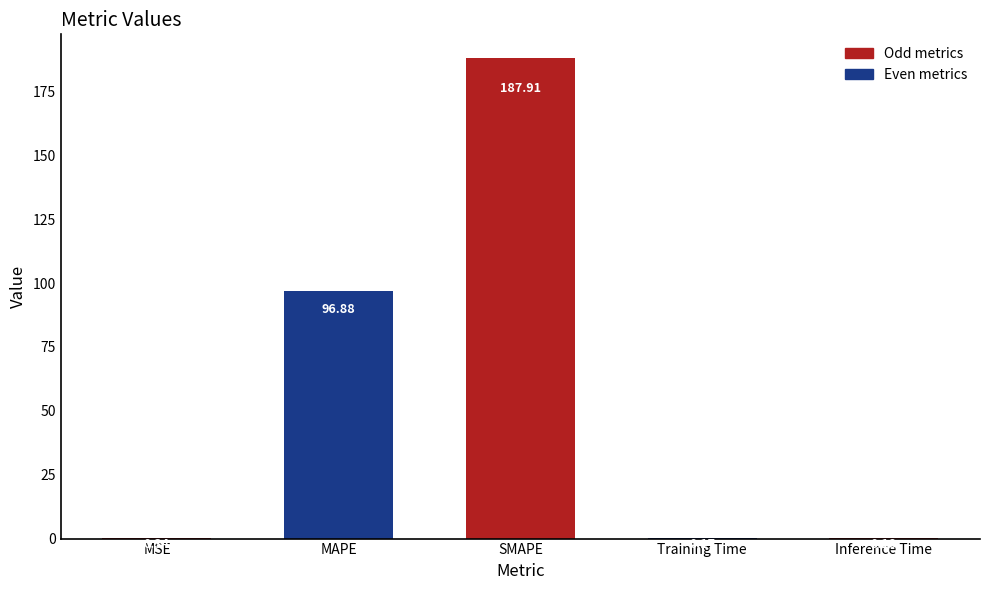

What is the sum of all values?

285.5